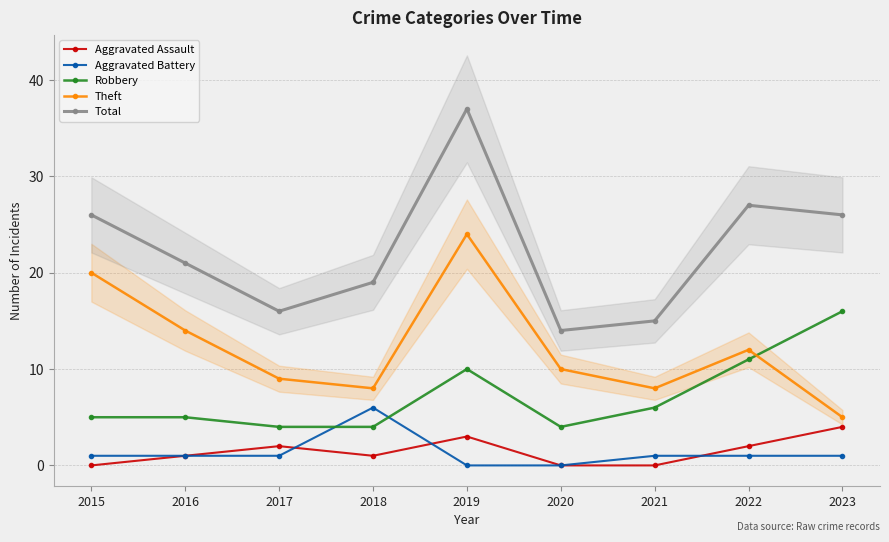

What is the average value of the Total series?

22